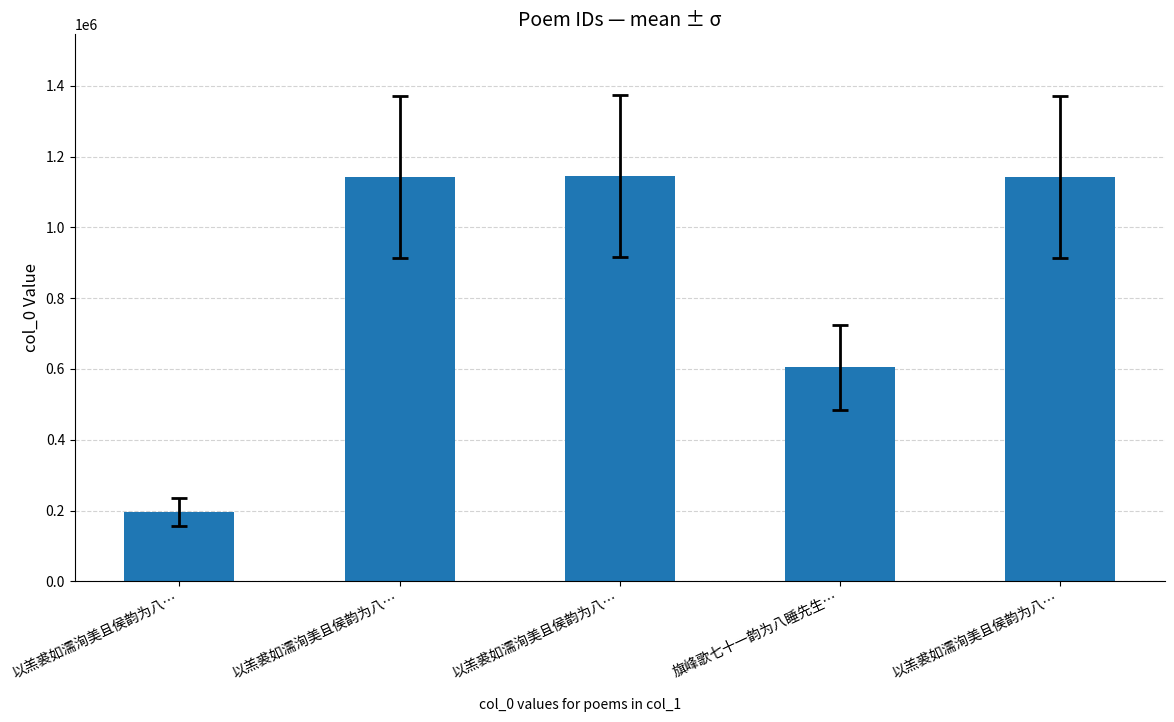

How many series are shown in this chart?

1